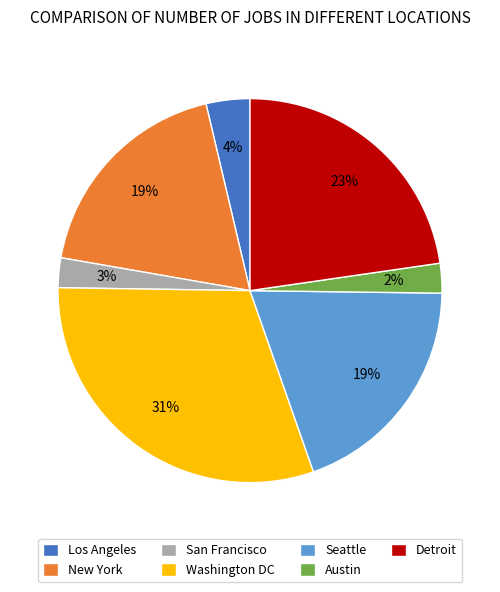

How many slices are in this pie chart?

7